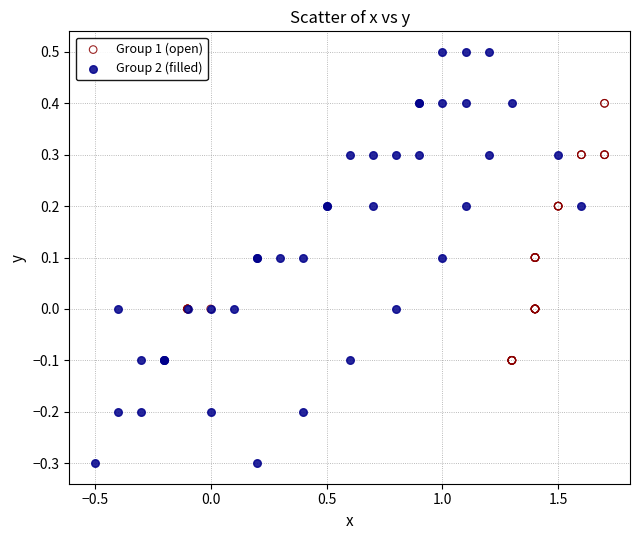

Which series reaches the maximum Y coordinate?

Group 2 (filled)